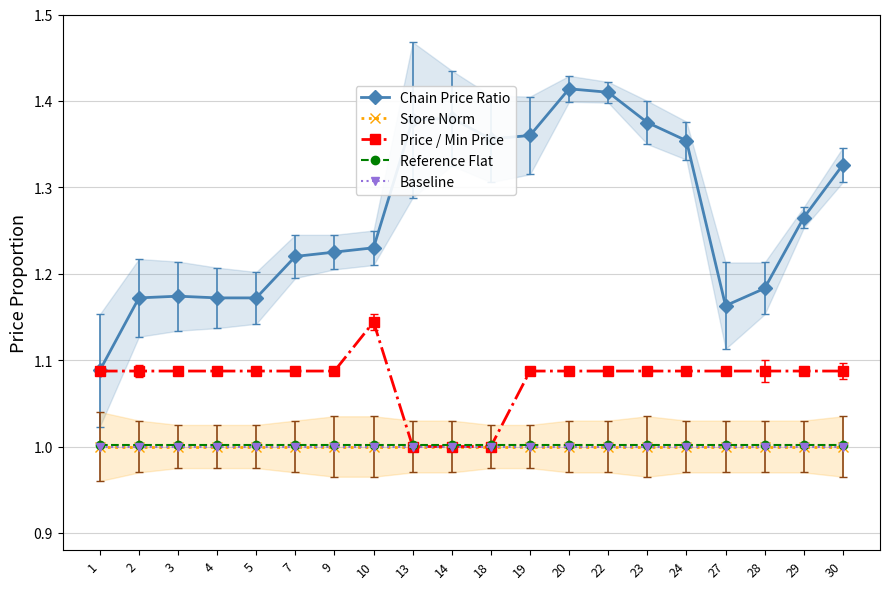

List the series in order of their peak value, lowest first.

Baseline, Store Norm, Reference Flat, Price / Min Price, Chain Price Ratio